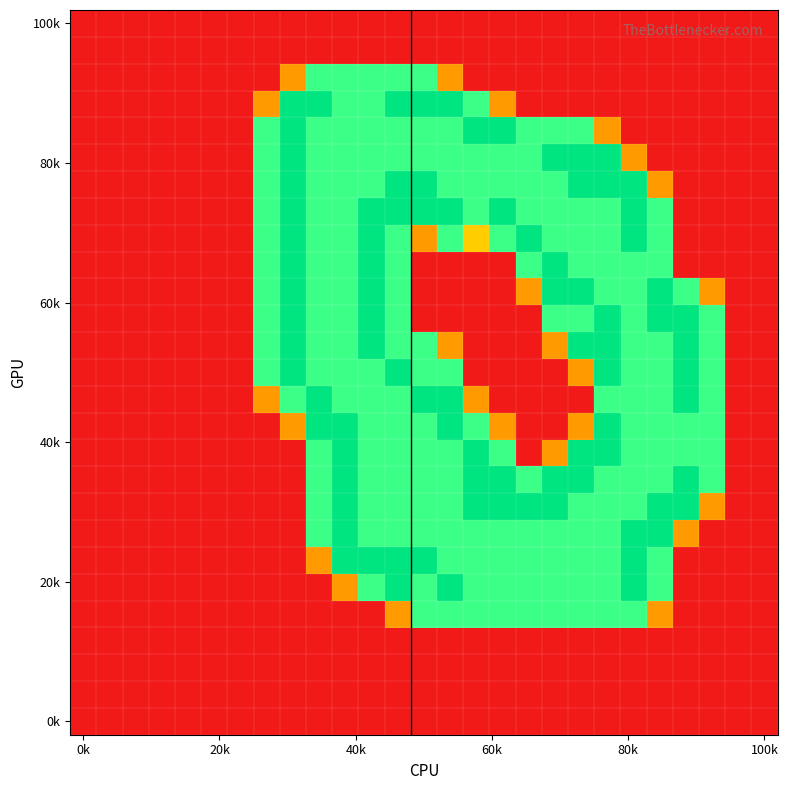

Count the number of data series in this chart.

27